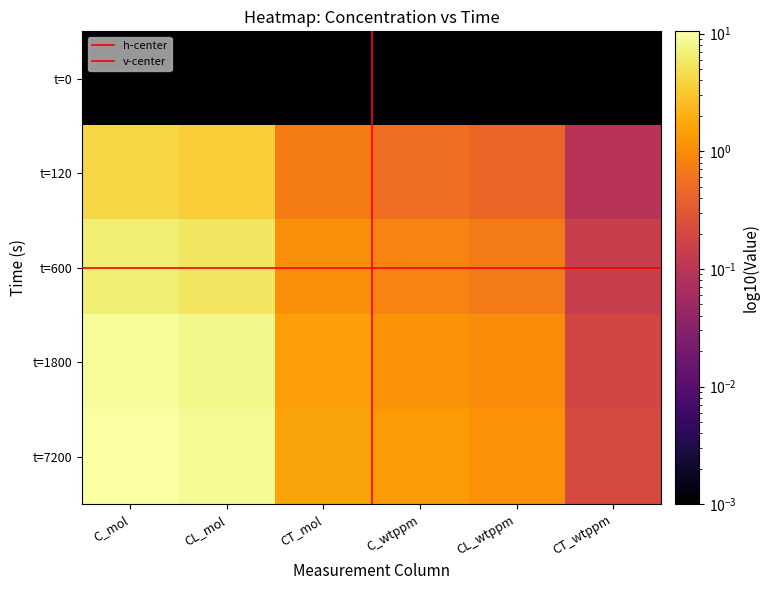

Reading left to right, list all the values displayed in this chart.

t=120: 4.2	3.5	0.7	0.5	0.4	0.1
t=600: 6.7	5.6	1.1	0.9	0.7	0.1
t=1800: 9.3	7.9	1.5	1.2	1.0	0.2
t=7200: 10.4	8.8	1.6	1.3	1.1	0.2